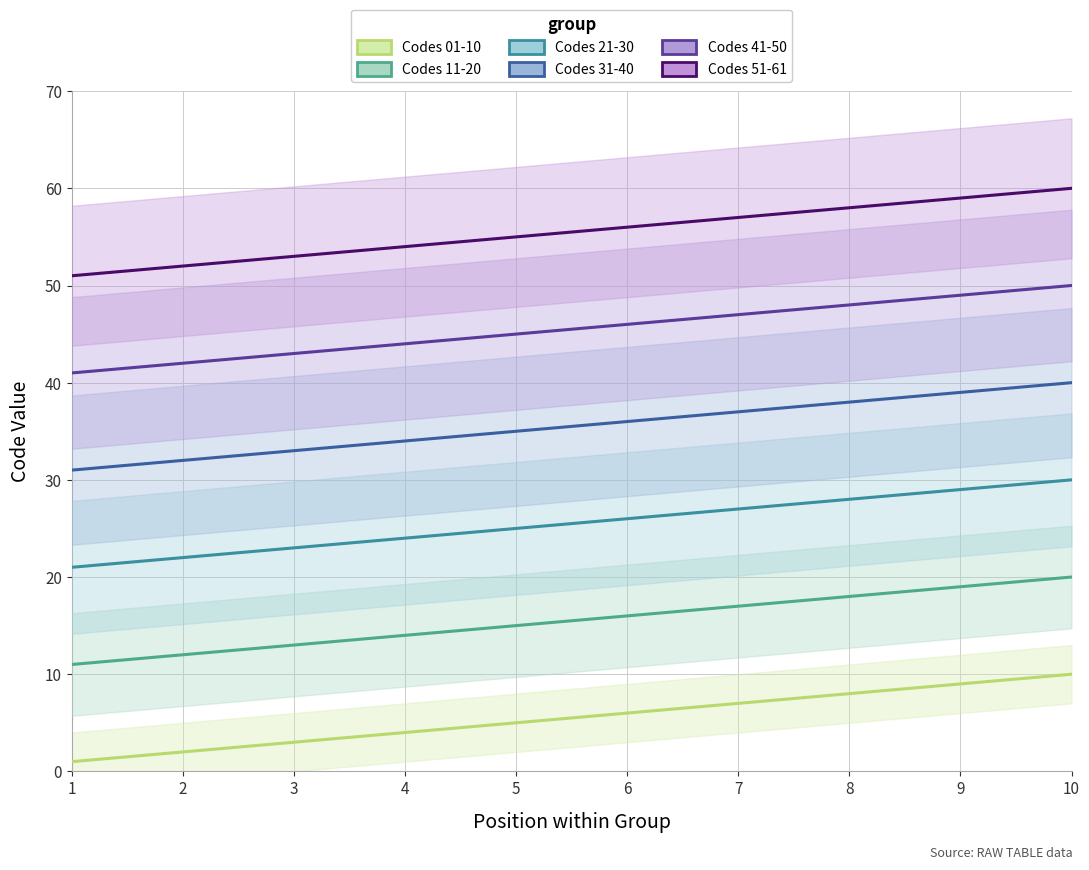

At how many categories does at least one series exceed 3?

10